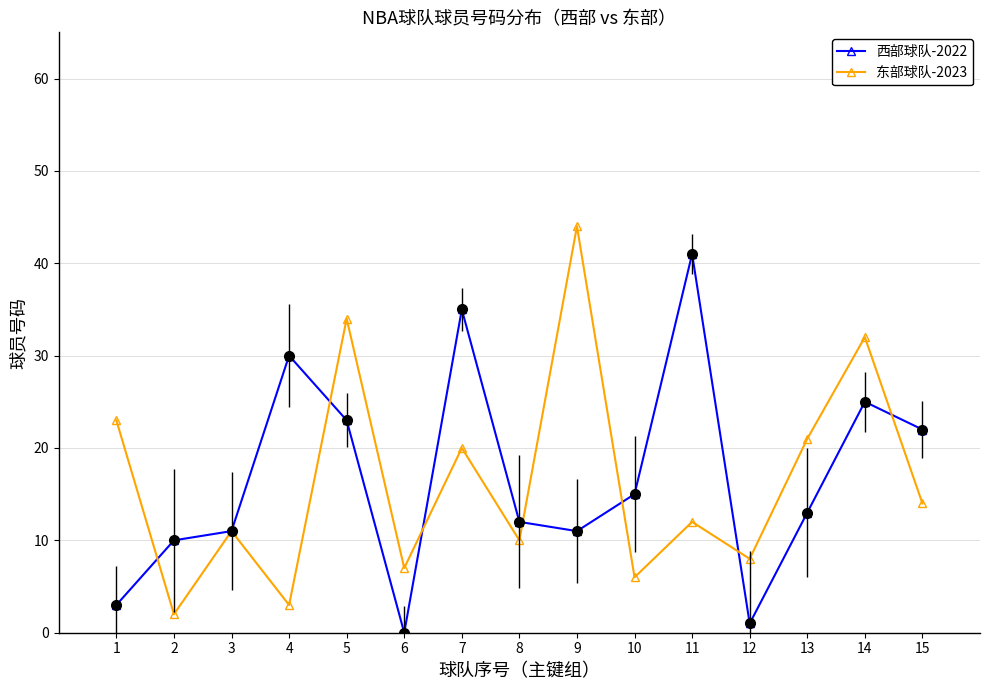

What is the total value across all series at 3?

22